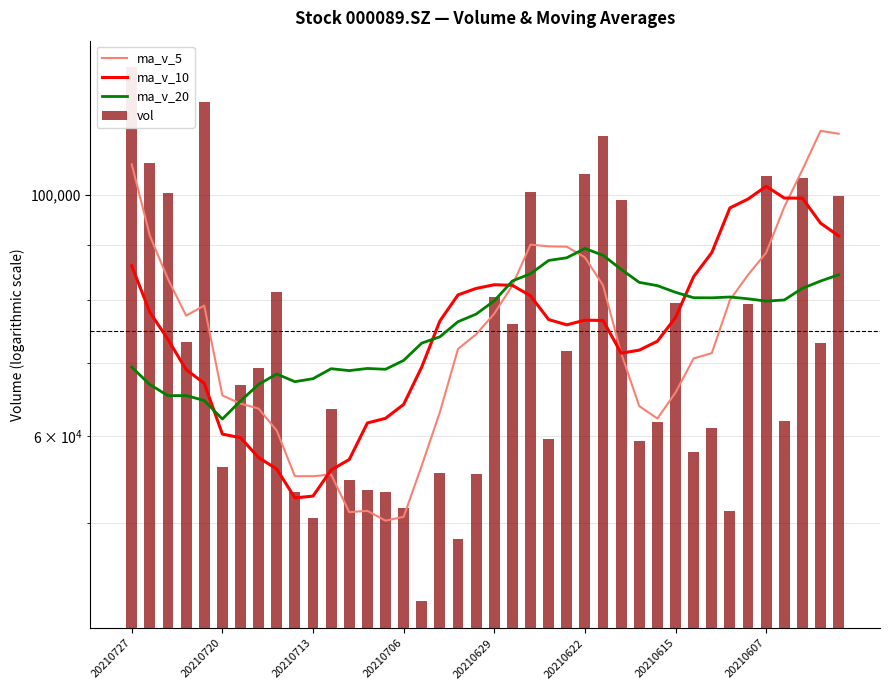

True or false: ma_v_10 has a value of 102061.4 at 20210706.

False